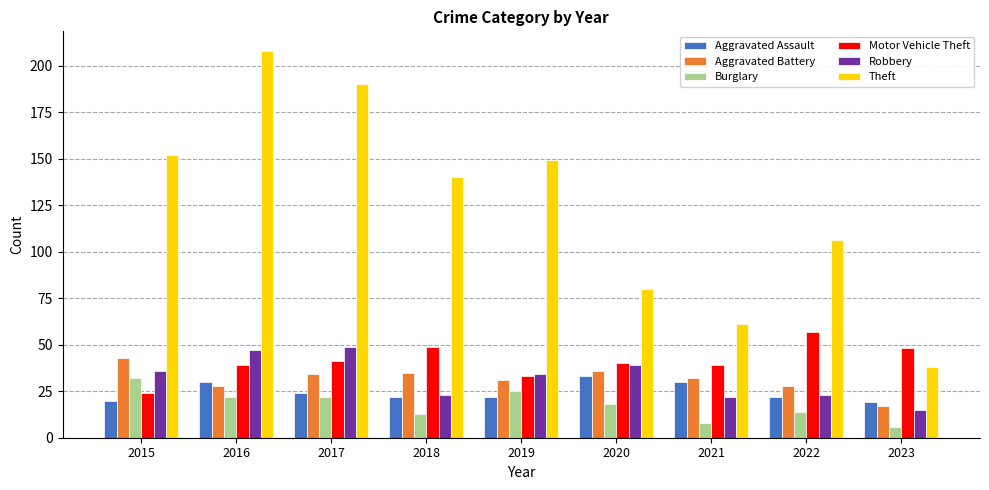

What is the difference between the highest and lowest values at 2020?

62